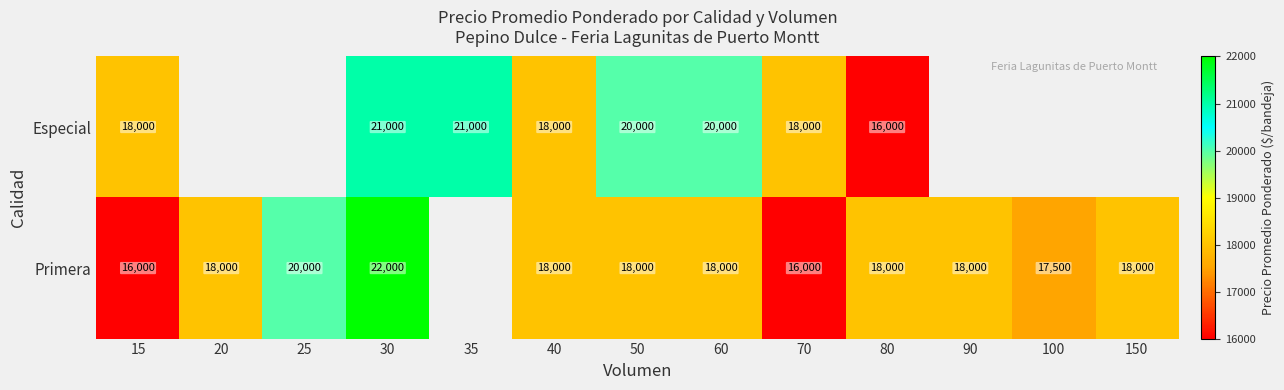

The value of Primera at 70 is 16000. True or false?

True